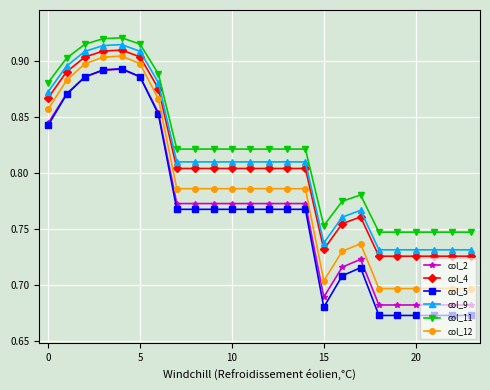

Which series has the widest spread of values?

col_5